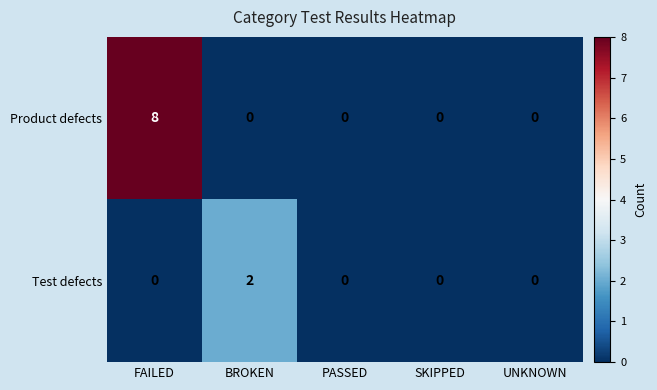

At which category does the chart reach its peak across all series?

FAILED